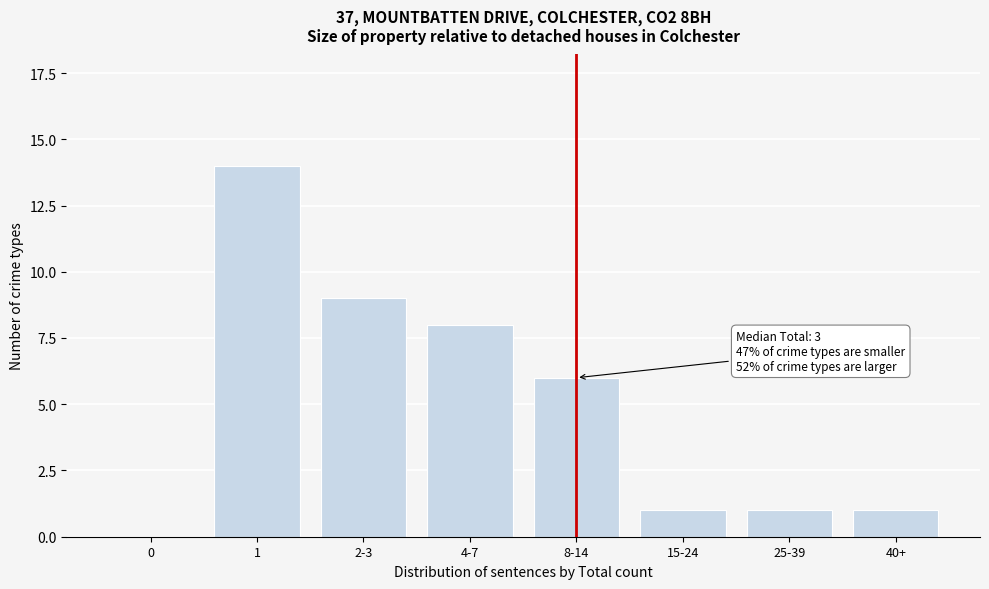

Reading left to right, list all the values displayed in this chart.

0=0	1=14	2-3=9	4-7=8	8-14=6	15-24=1	25-39=1	40+=1